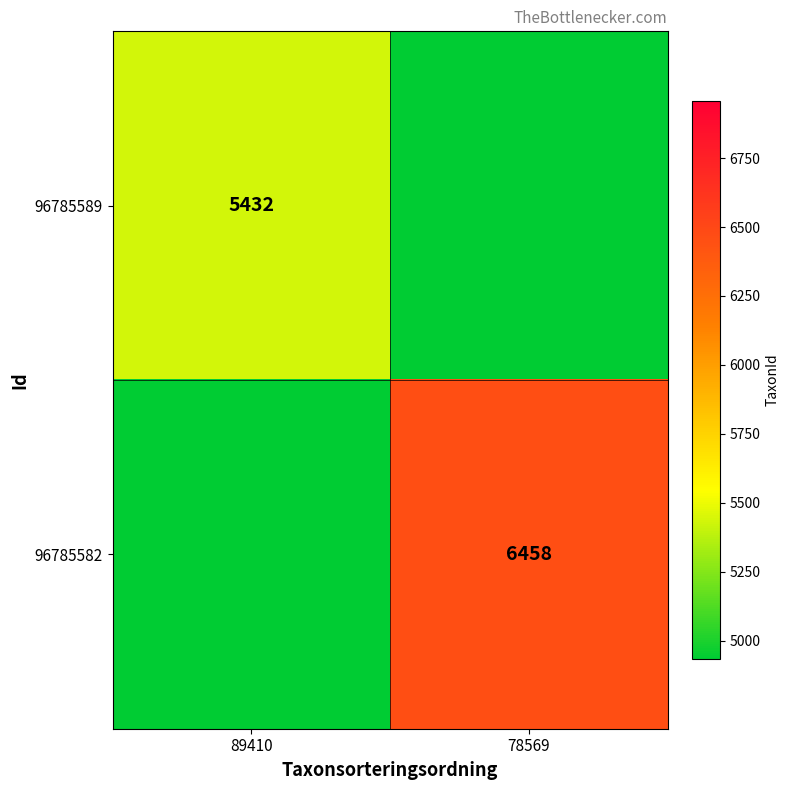

The value of 96785582 at 78569 is 11071. True or false?

False